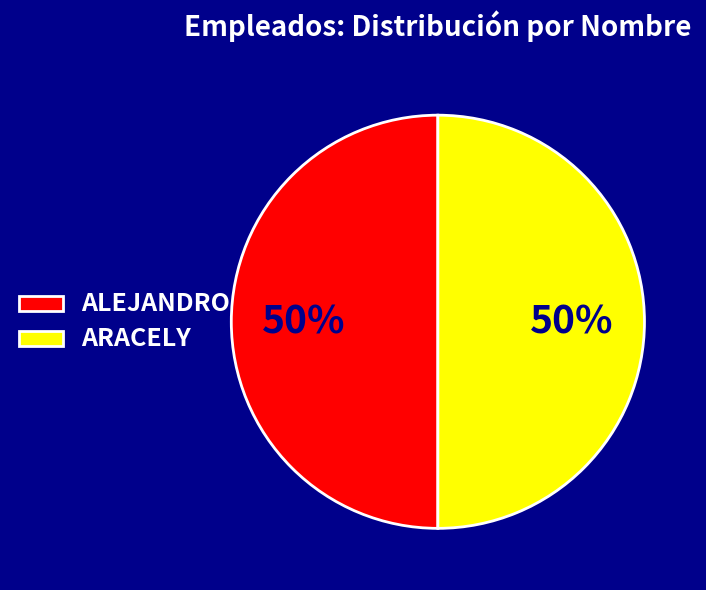

Do ARACELY and ALEJANDRO together represent more than half of the pie?

Yes